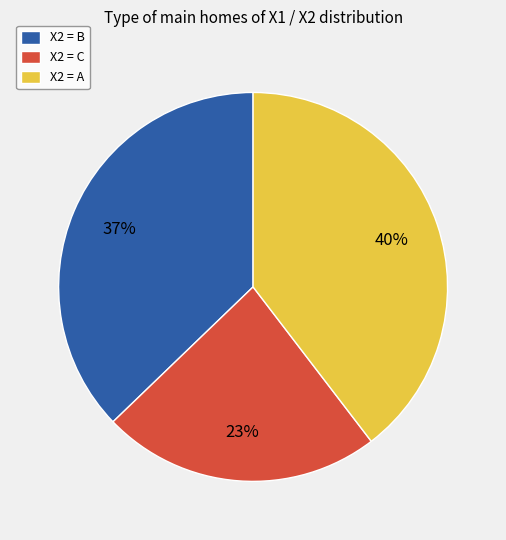

True or false: X2 = C accounts for 23% of the total.

True